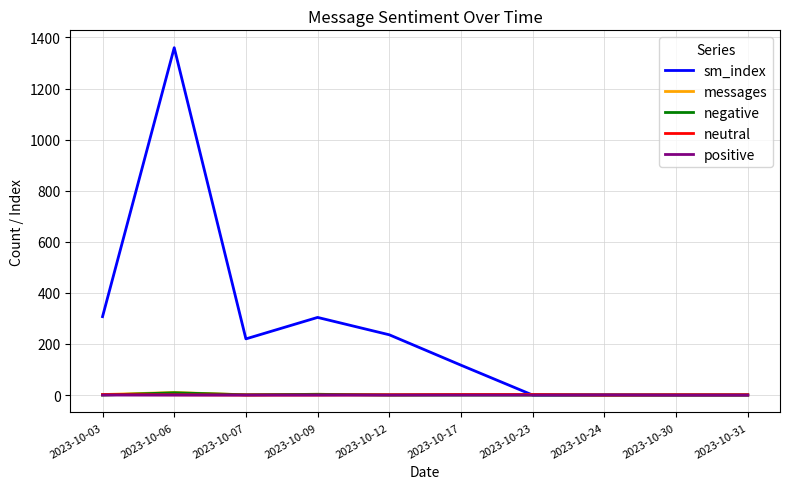

What is the maximum value shown in the chart?

1360